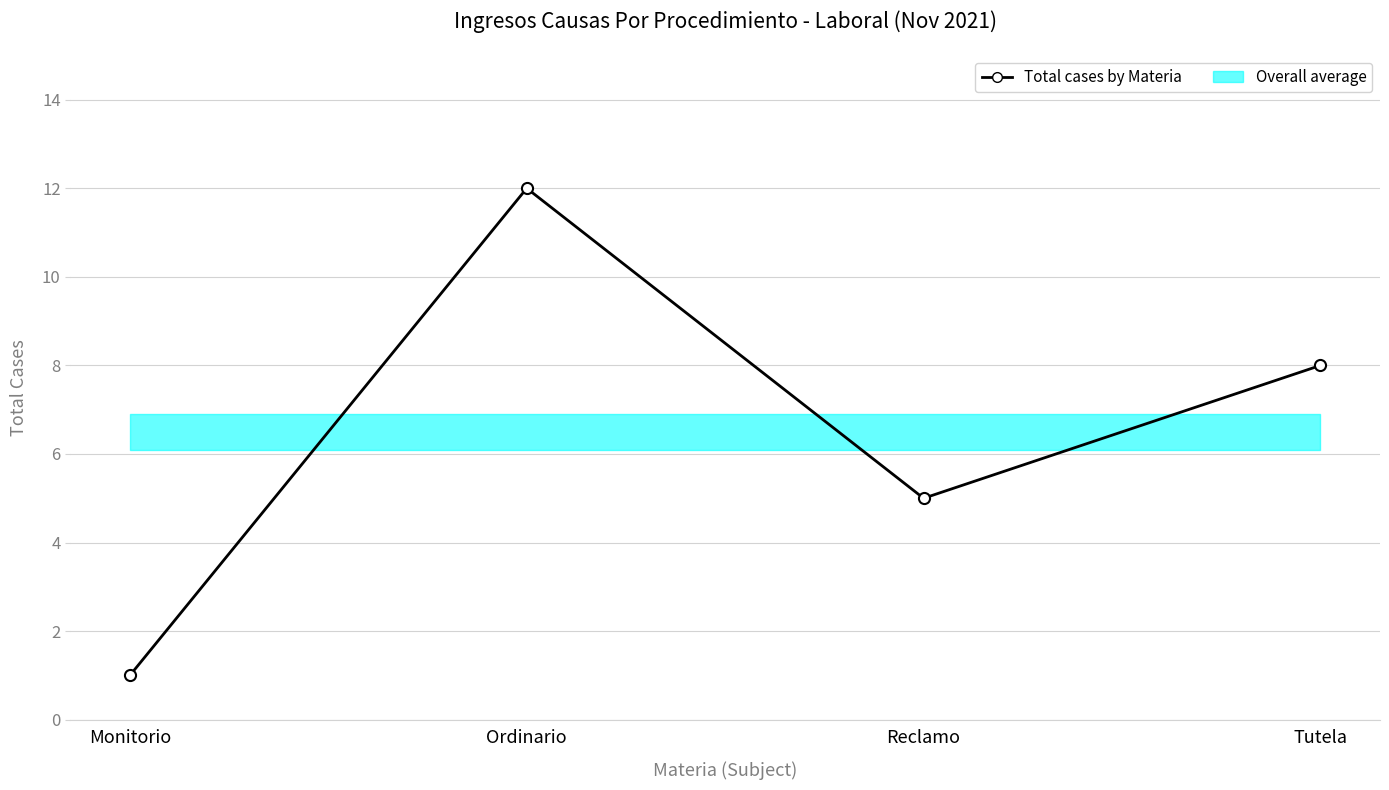

What is the sum of all values?

26